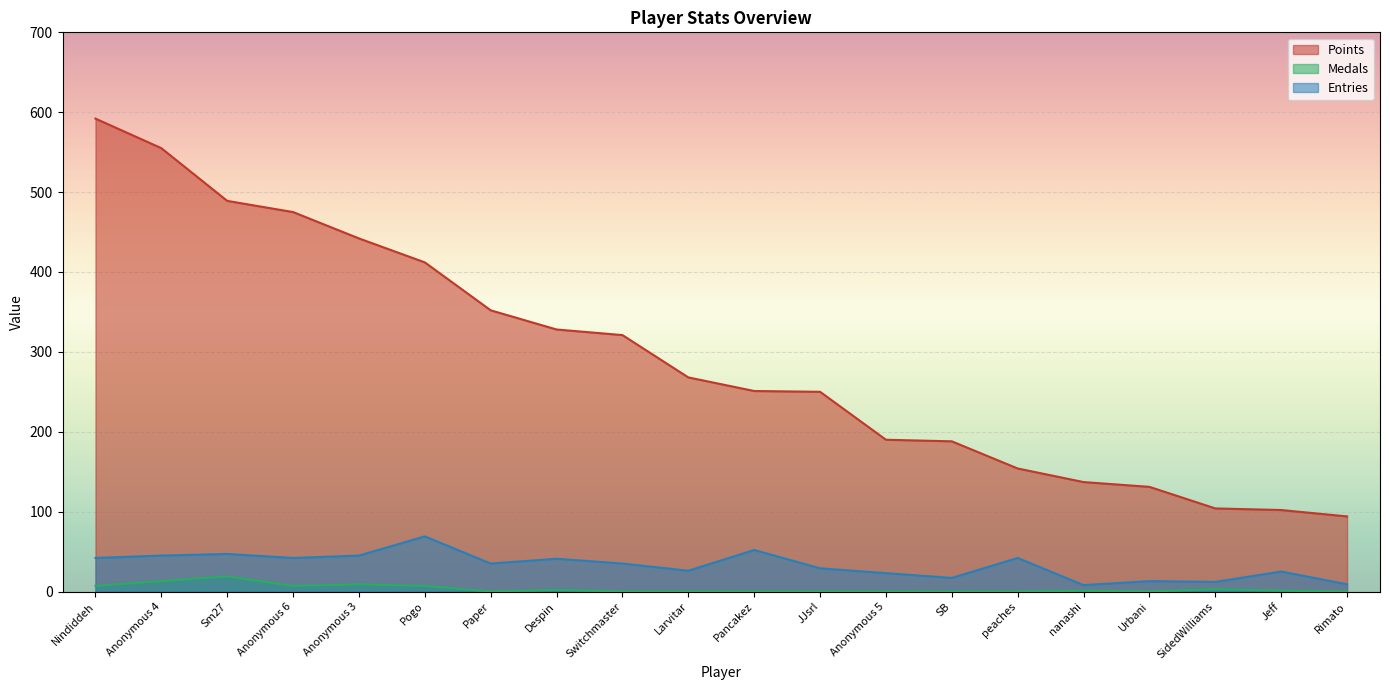

In Entries, how many points are lower than both neighbors (excluding endpoints)?

6